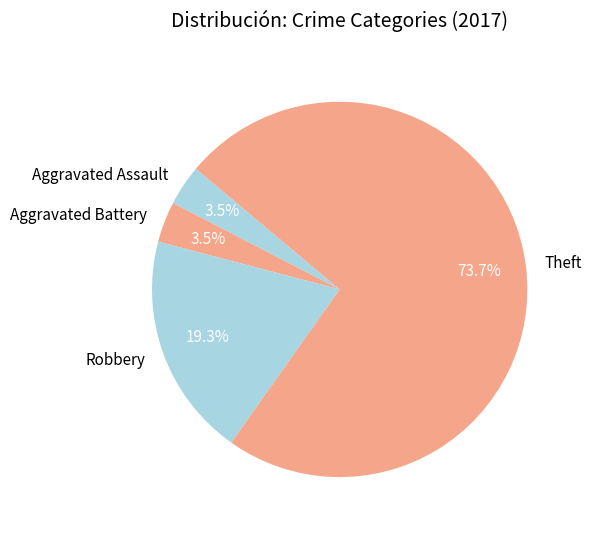

What is the majority slice?

Theft